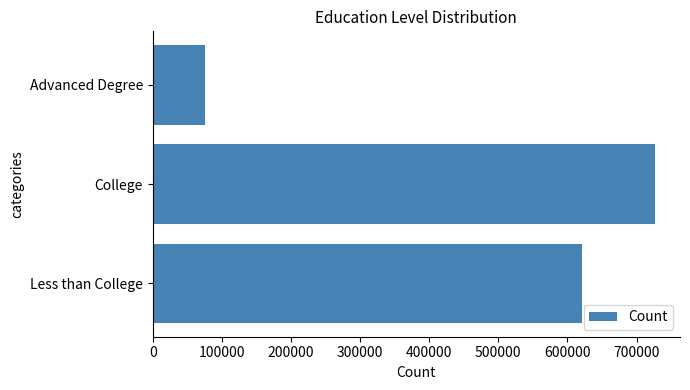

What is the average value?

474240